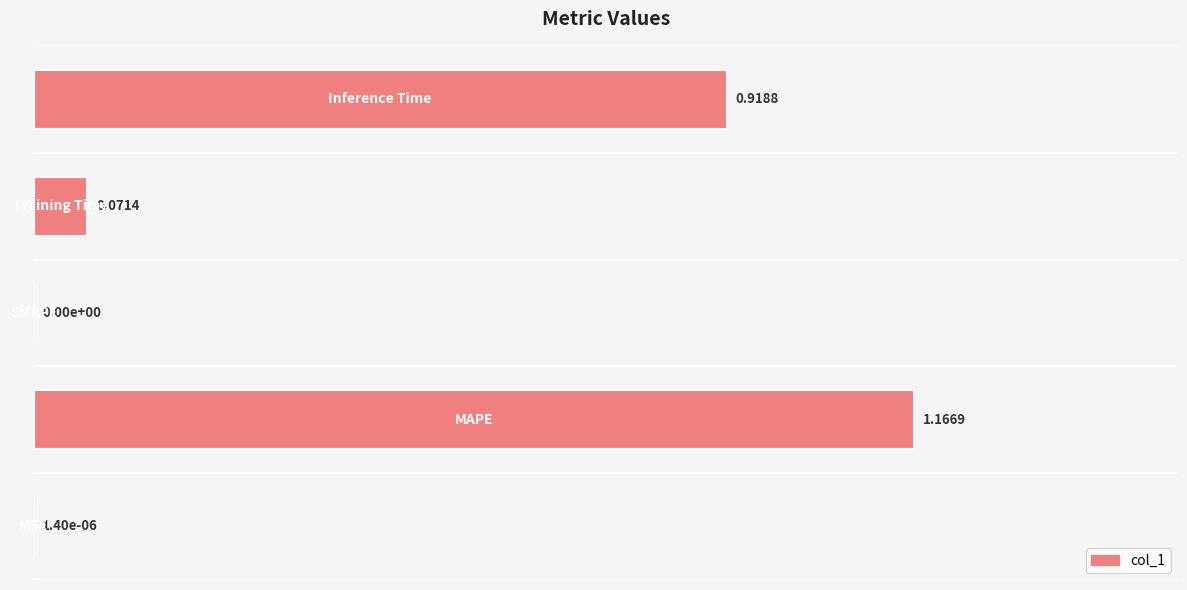

How many data points does each series have?

5